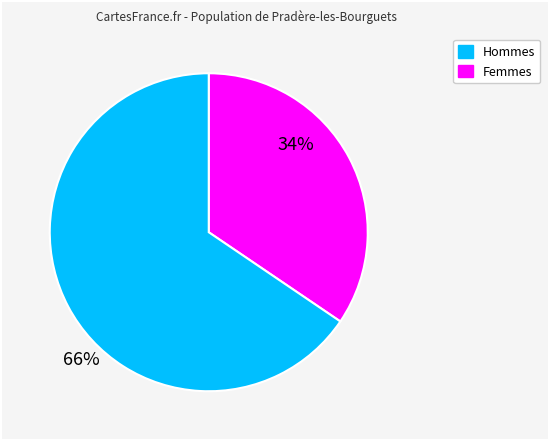

Is there a majority slice in this chart?

Yes